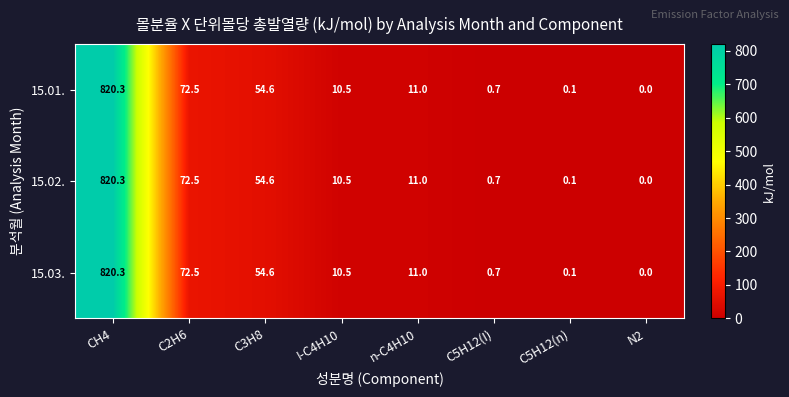

Reading right to left, list all the values displayed in this chart.

15.01.: 0.0	0.1	0.7	11.0	10.5	54.6	72.5	820.3
15.02.: 0.0	0.1	0.7	11.0	10.5	54.6	72.5	820.3
15.03.: 0.0	0.1	0.7	11.0	10.5	54.6	72.5	820.3